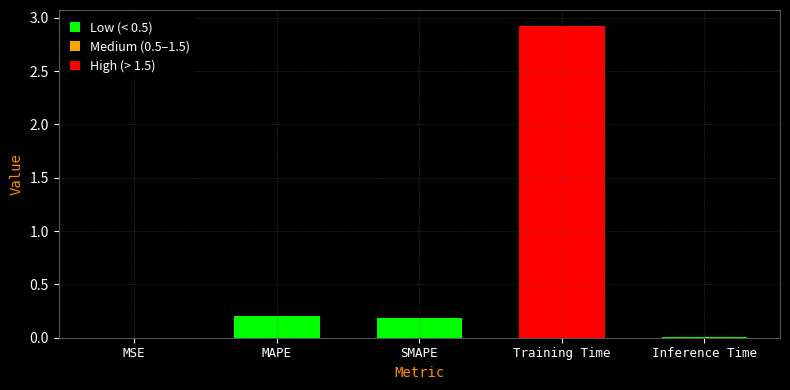

Which category has the highest value across all series?

Training Time